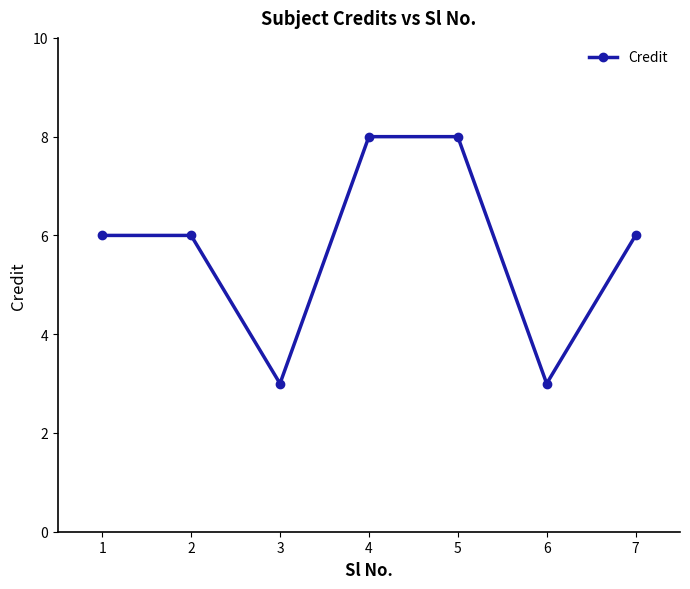

What is the value of the 4th point from the left?

8